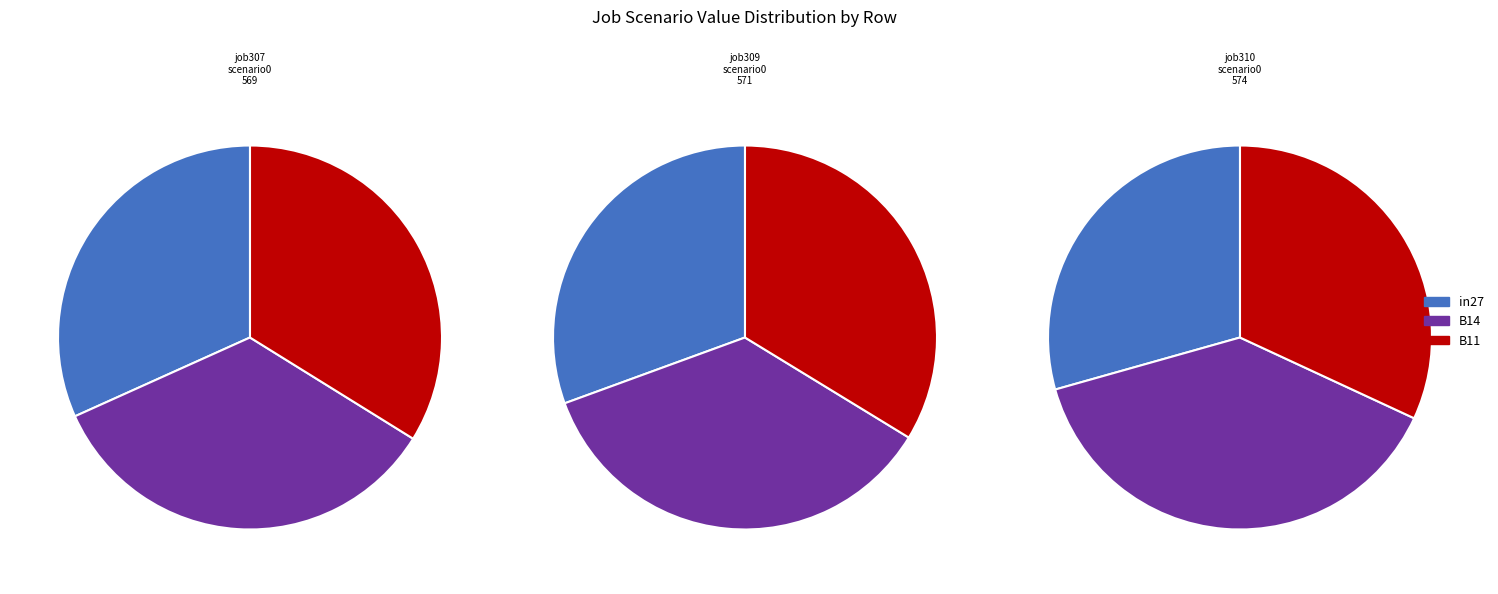

Count the number of slices in the pie.

3